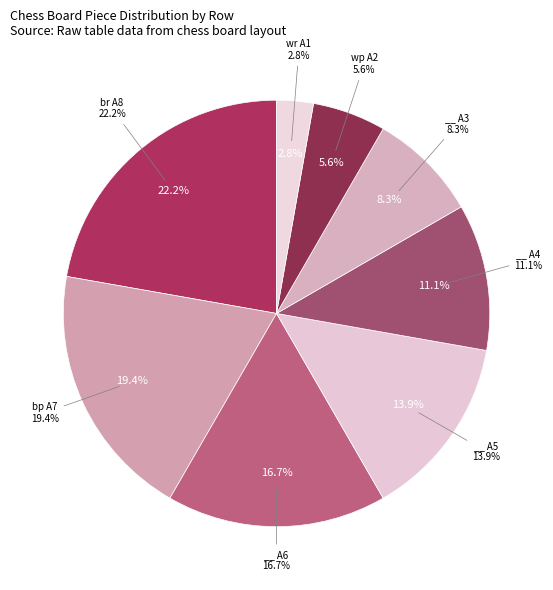

Is __ A3 the majority of the pie?

No